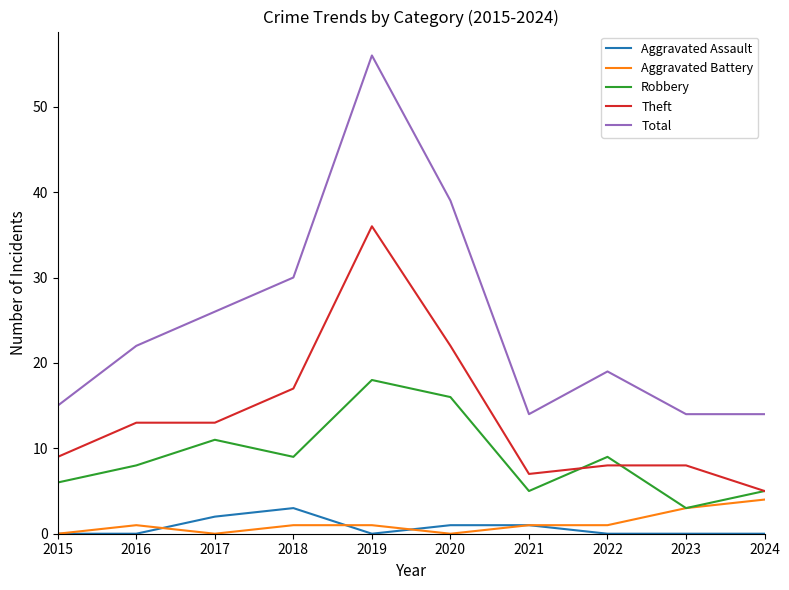

Which series has the widest spread of values?

Total